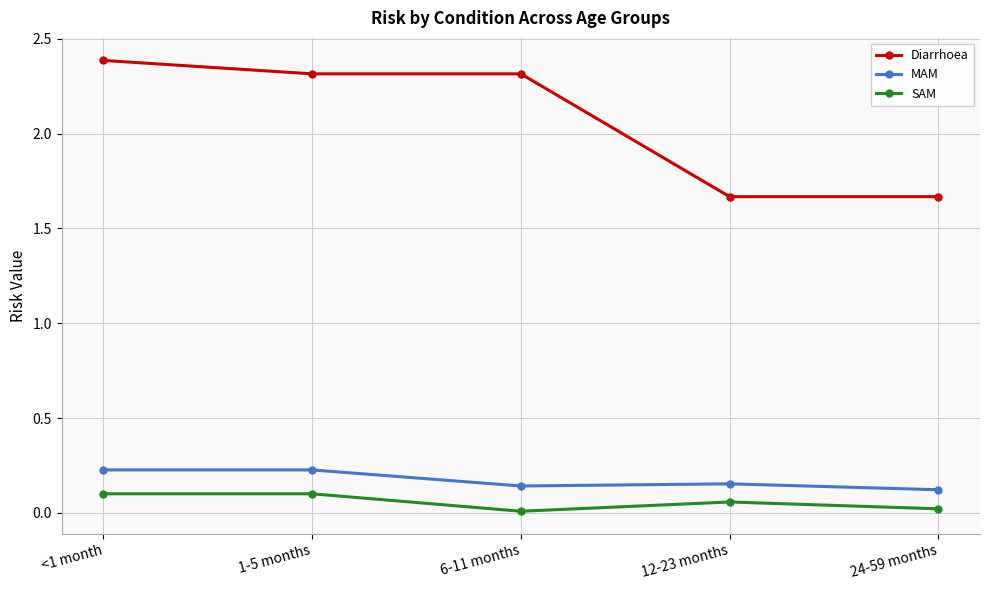

The MAM series shows 0.1 at <1 month. True or false?

False